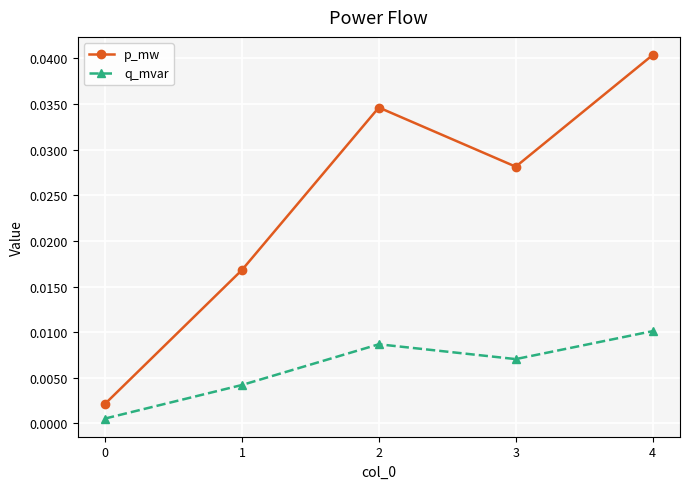

True or false: p_mw and q_mvar intersect in this chart.

False